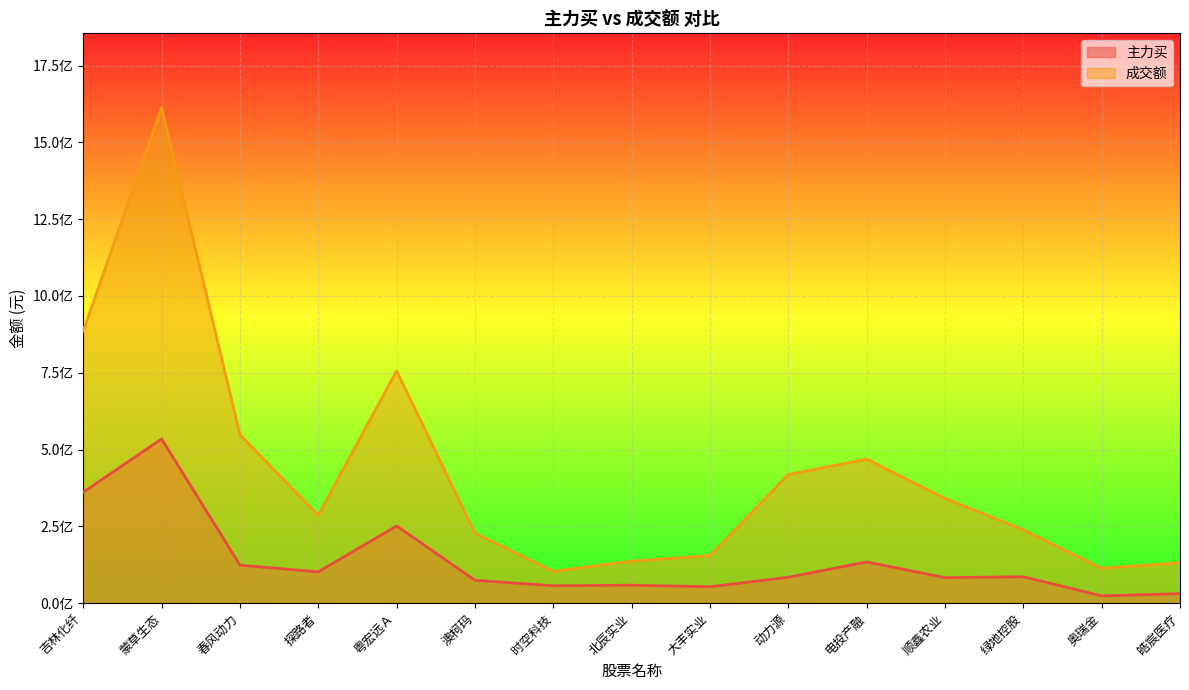

List the series in order of their overall mean, highest first.

成交额, 主力买